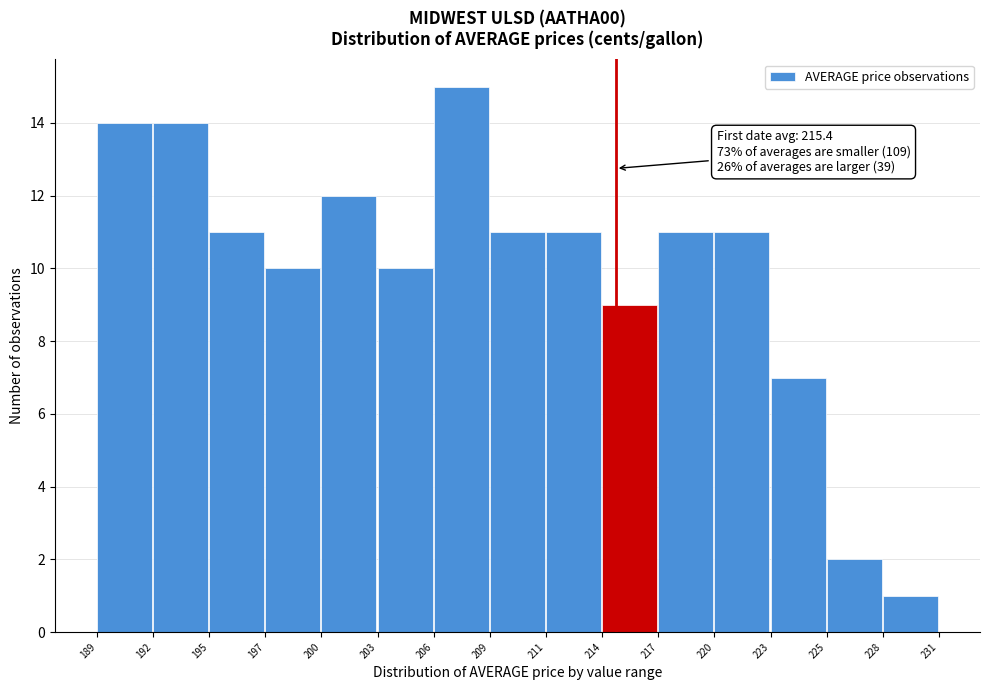

Reading left to right, extract all data points from this chart.

14	14	11	10	12	10	15	11	11	9	11	11	7	2	1